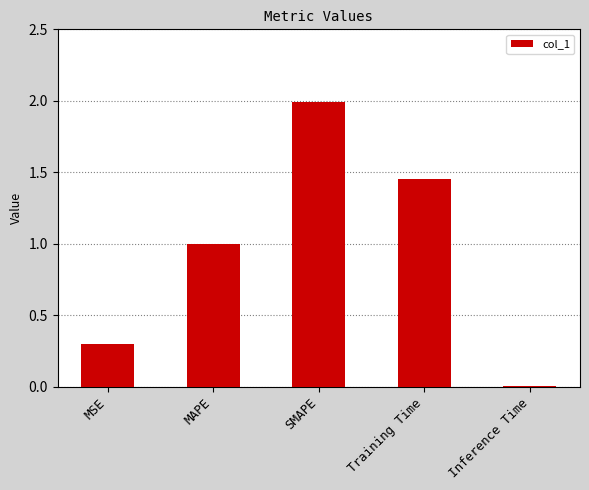

At which label is the value closest to 1?

MAPE